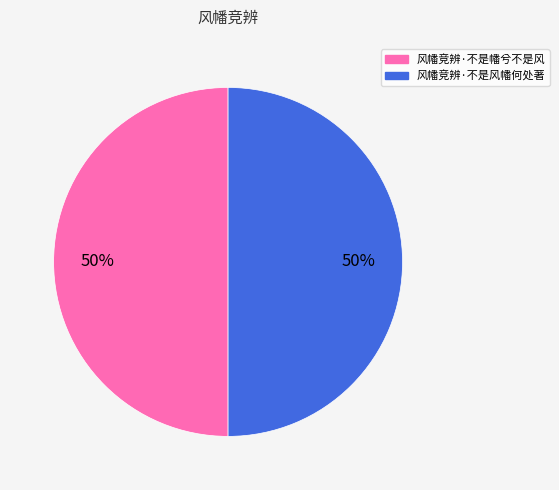

Approximately how many times larger is the value at 风幡竞辨·不是幡兮不是风 compared to 风幡竞辨·不是风幡何处著?

1.0